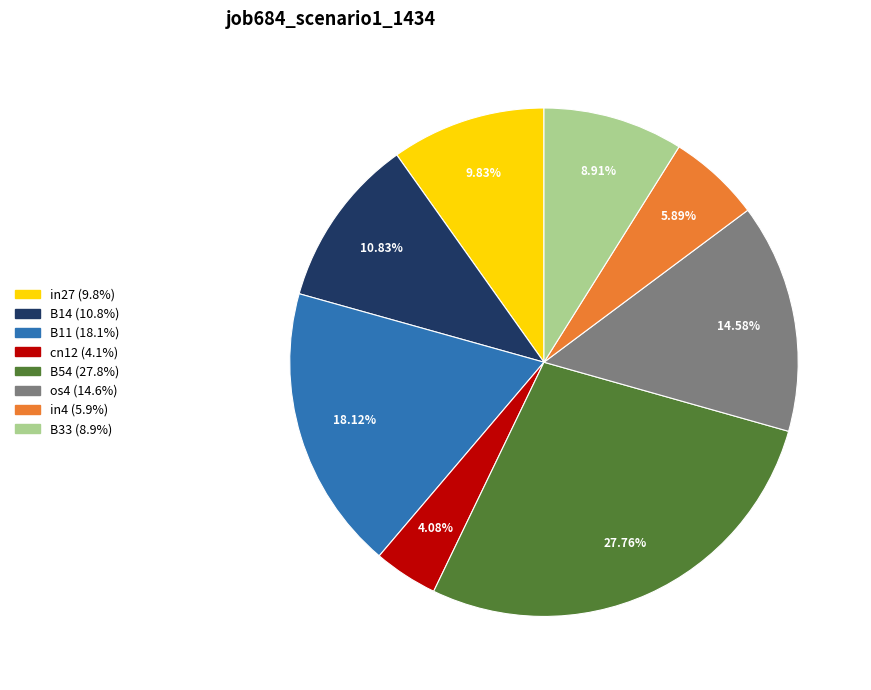

Which category has the biggest portion of the pie?

B54